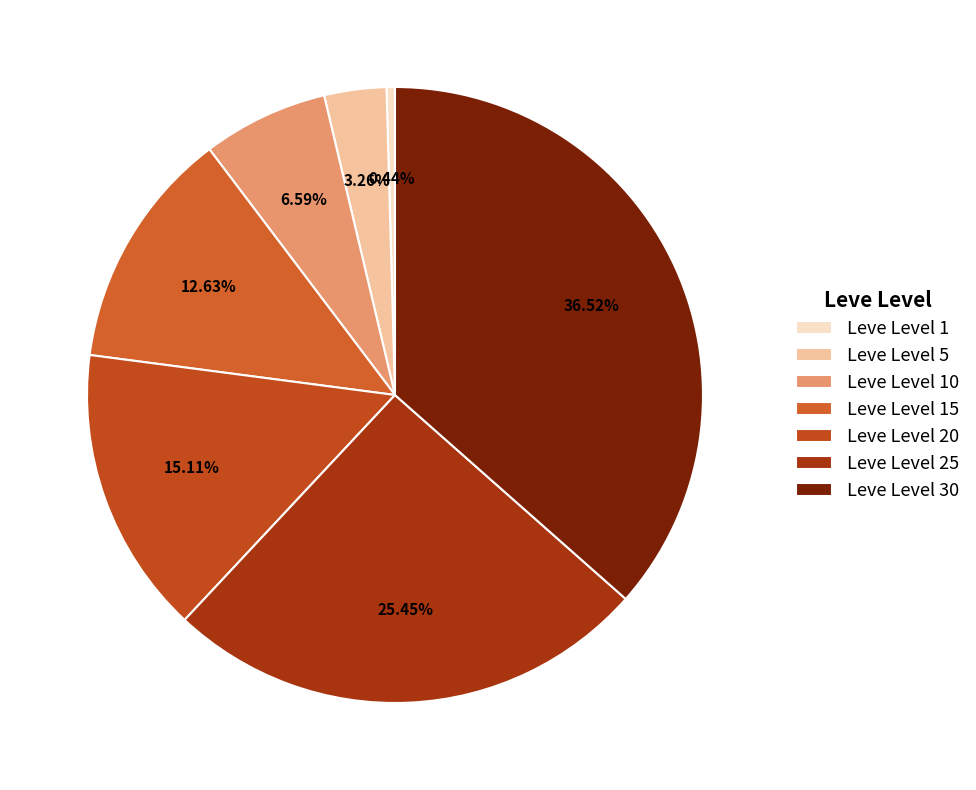

To the nearest percent, what is the difference between the Leve Level 25 and Leve Level 15 slice percentages?

13%